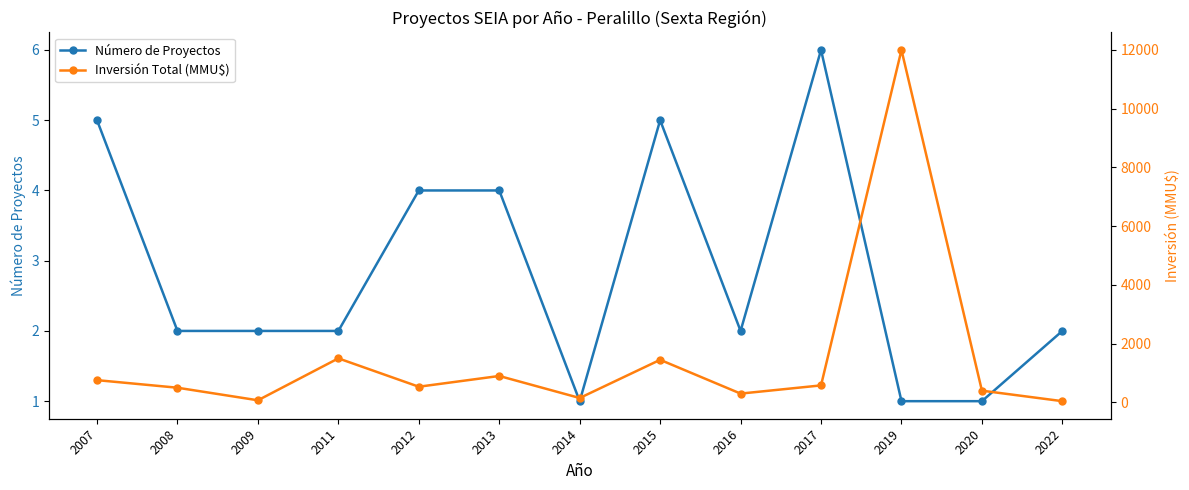

At which category is the sum across all series the highest?

2019